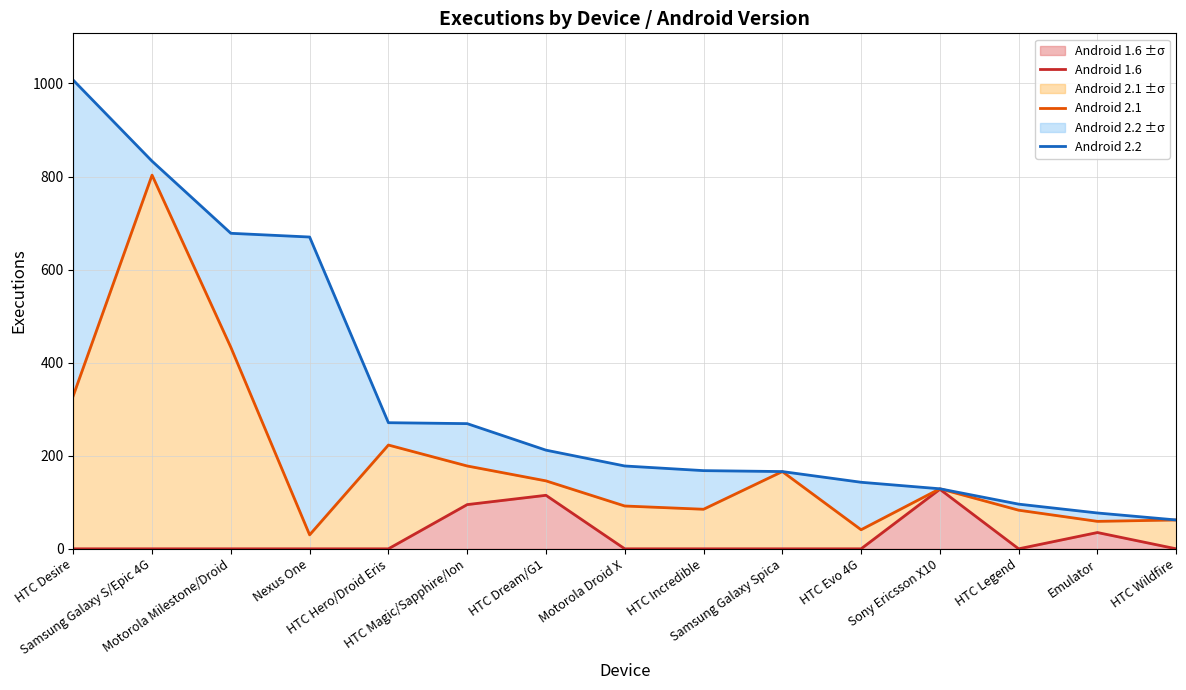

What is the total value across all series at Samsung Galaxy Spica?

332